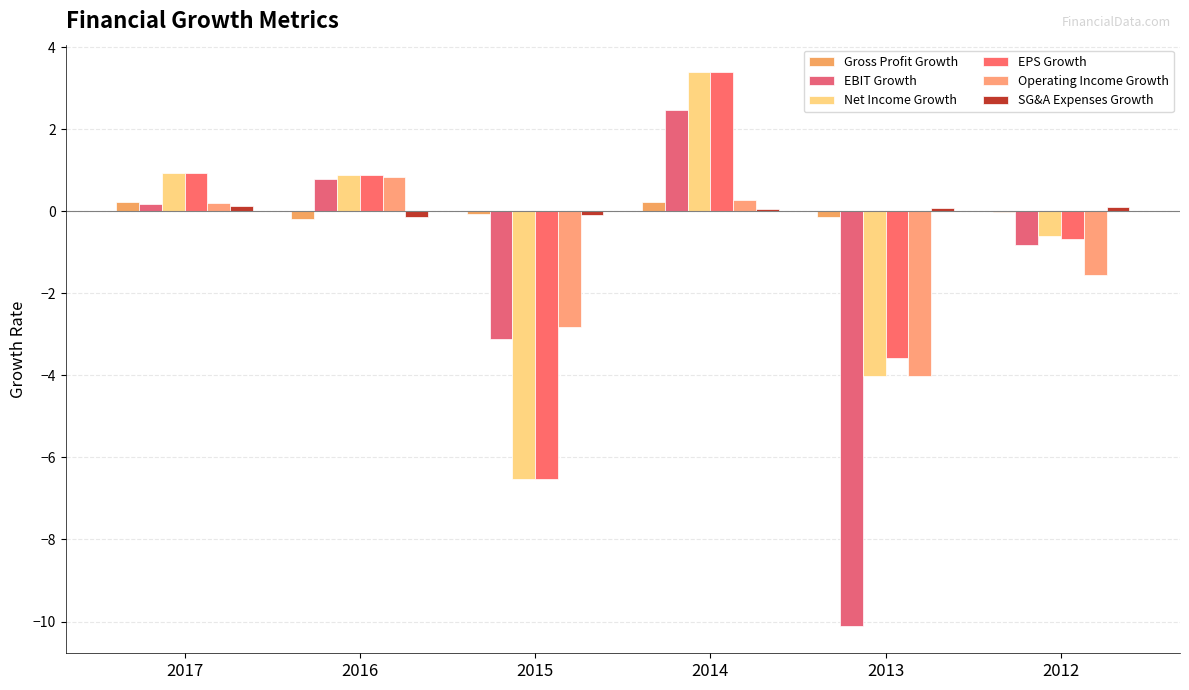

Reading left to right, list all the values displayed in this chart.

Gross Profit Growth: 2017=0.2	2016=-0.2	2015=-0.1	2014=0.2	2013=-0.1	2012=-0.0
EBIT Growth: 2017=0.2	2016=0.8	2015=-3.1	2014=2.5	2013=-10.1	2012=-0.8
Net Income Growth: 2017=0.9	2016=0.9	2015=-6.5	2014=3.4	2013=-4.0	2012=-0.6
EPS Growth: 2017=0.9	2016=0.9	2015=-6.5	2014=3.4	2013=-3.6	2012=-0.7
Operating Income Growth: 2017=0.2	2016=0.8	2015=-2.8	2014=0.3	2013=-4.0	2012=-1.6
SG&A Expenses Growth: 2017=0.1	2016=-0.1	2015=-0.1	2014=0.1	2013=0.1	2012=0.1